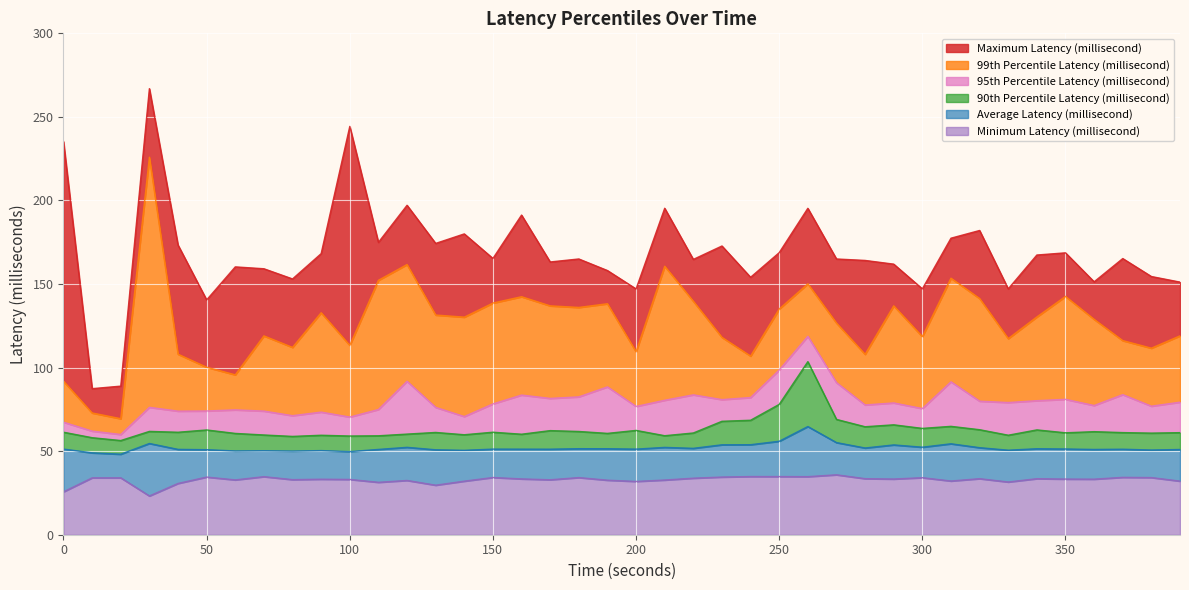

What value does the Minimum Latency (millisecond) series have at 50?

34.5